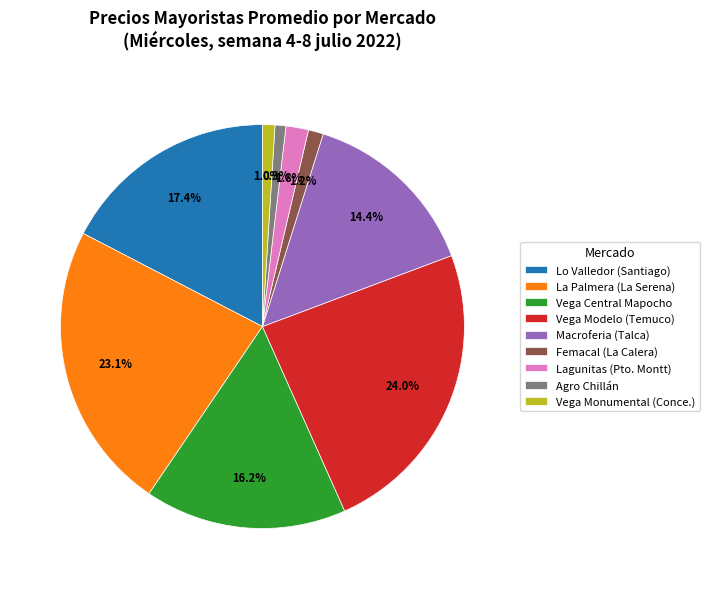

What is the largest slice in the pie chart?

Vega Modelo (Temuco)